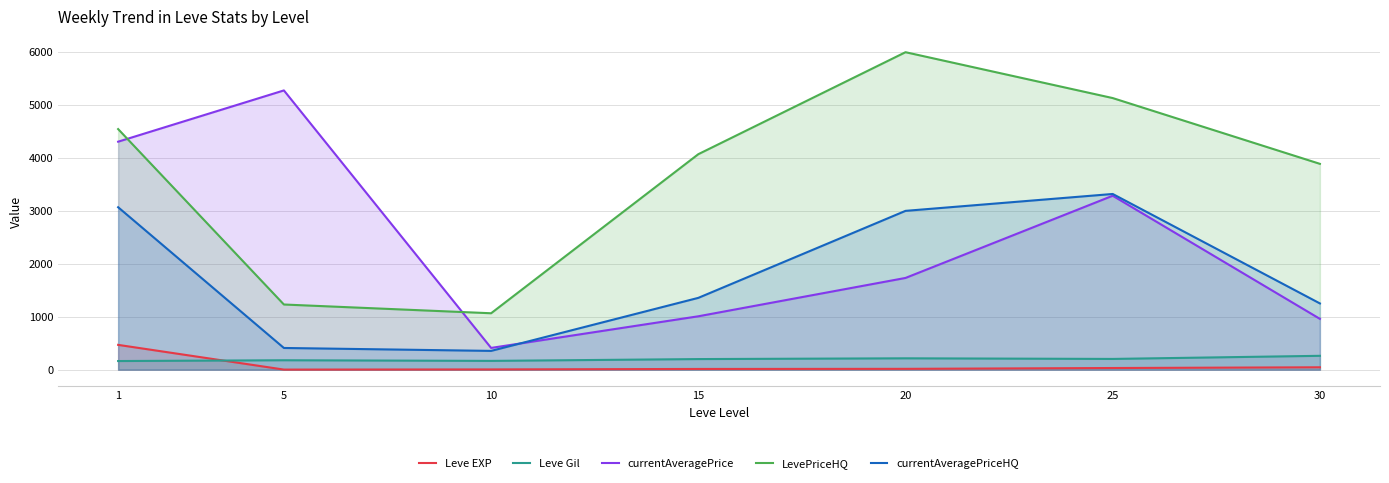

At which category is the sum across all series the highest?

1